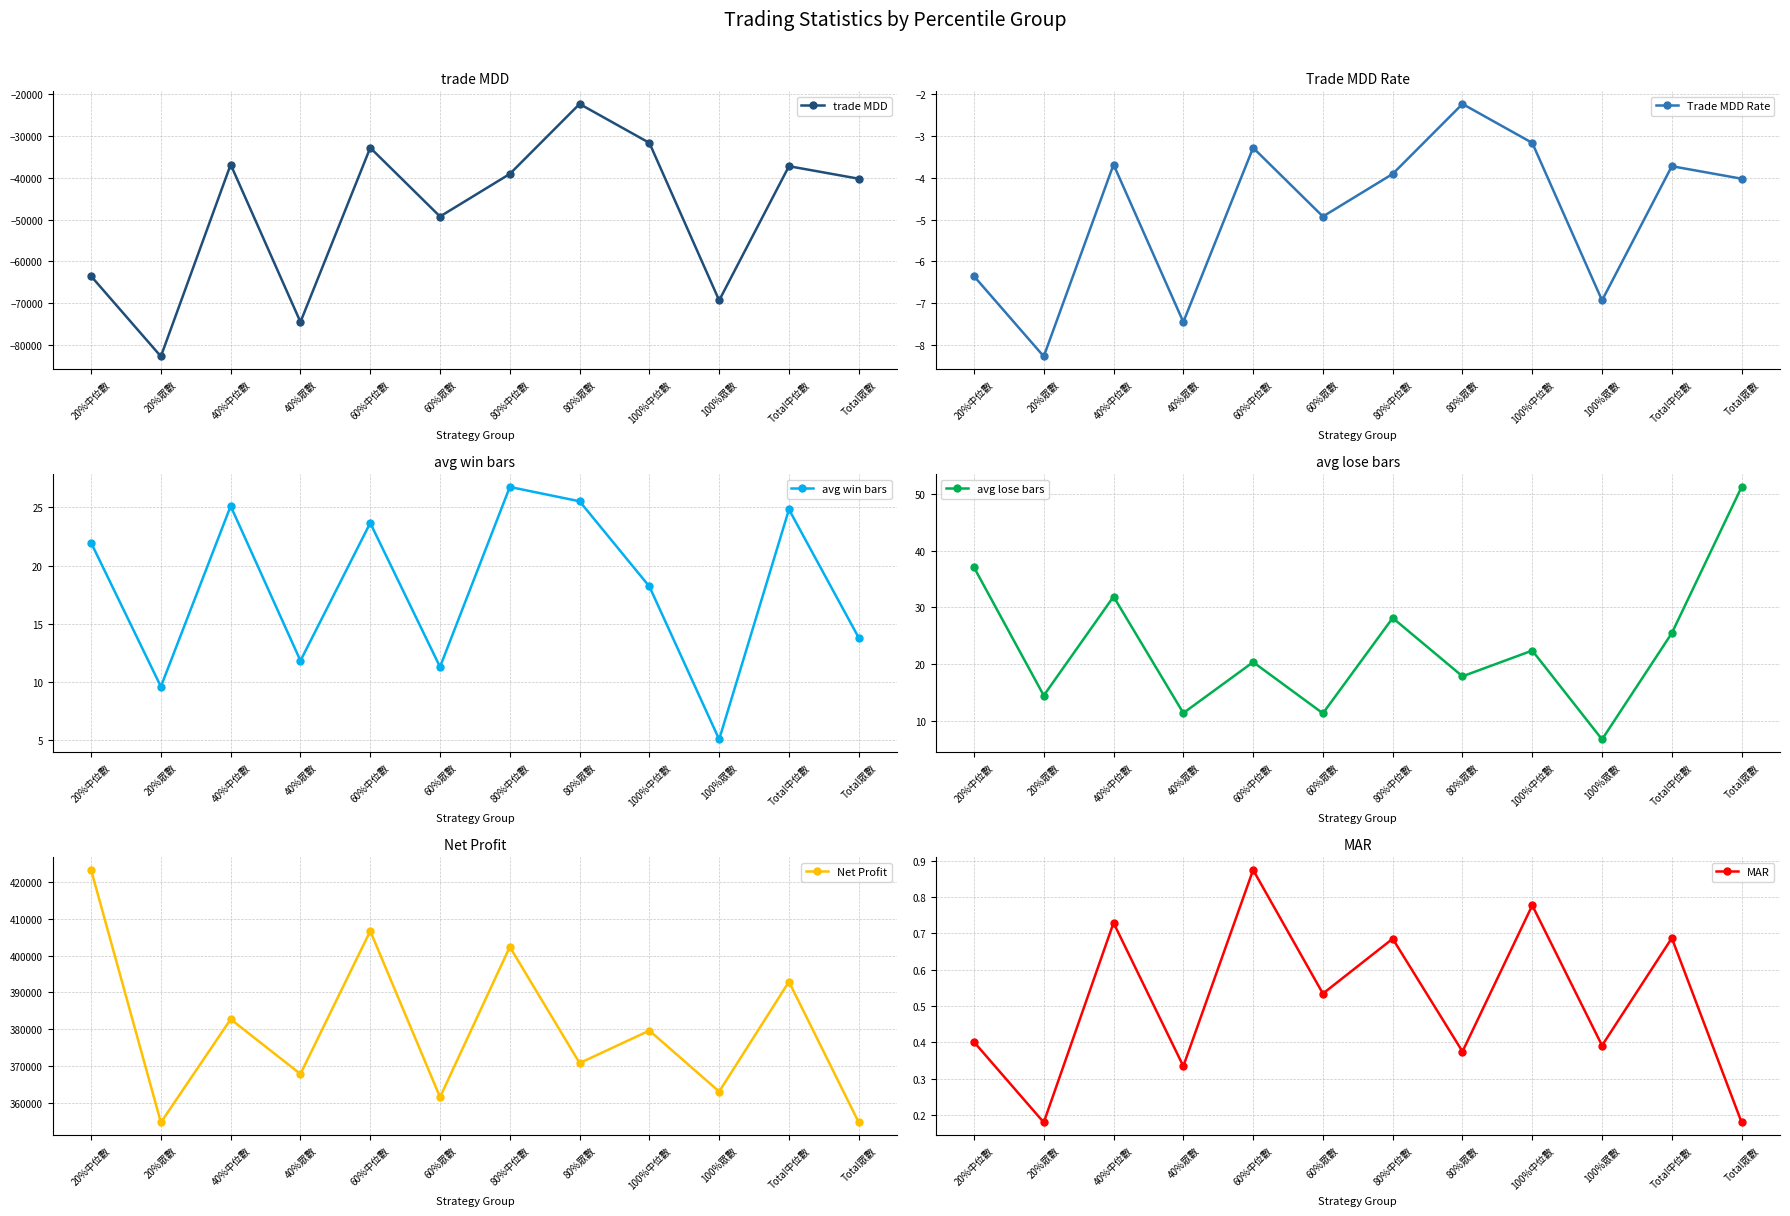

Which series has the largest total across all categories?

Net Profit